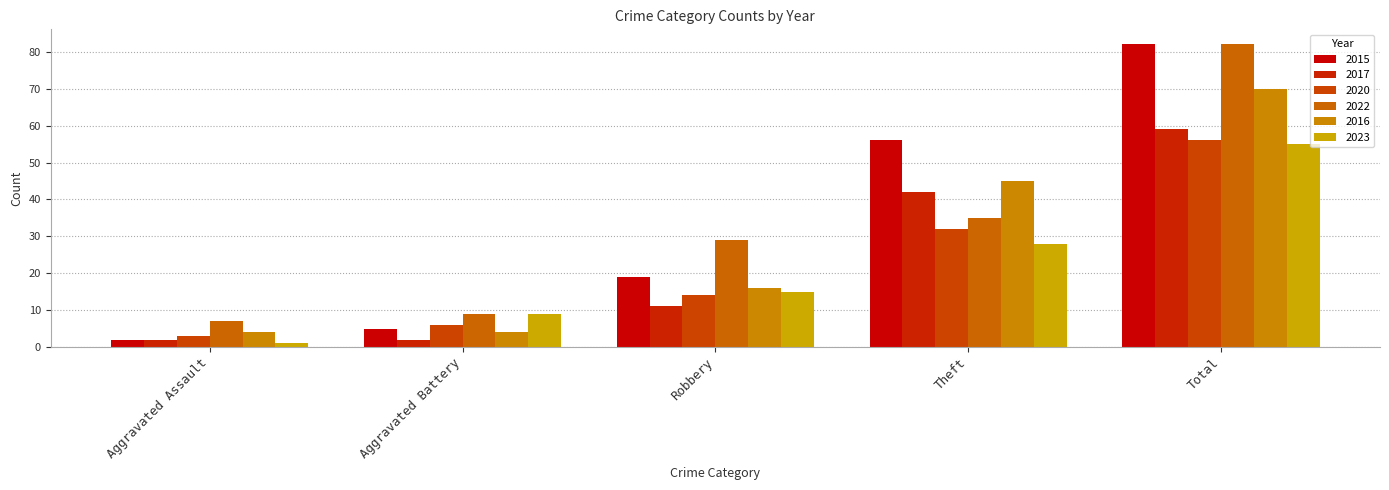

What is the greatest value displayed?

82